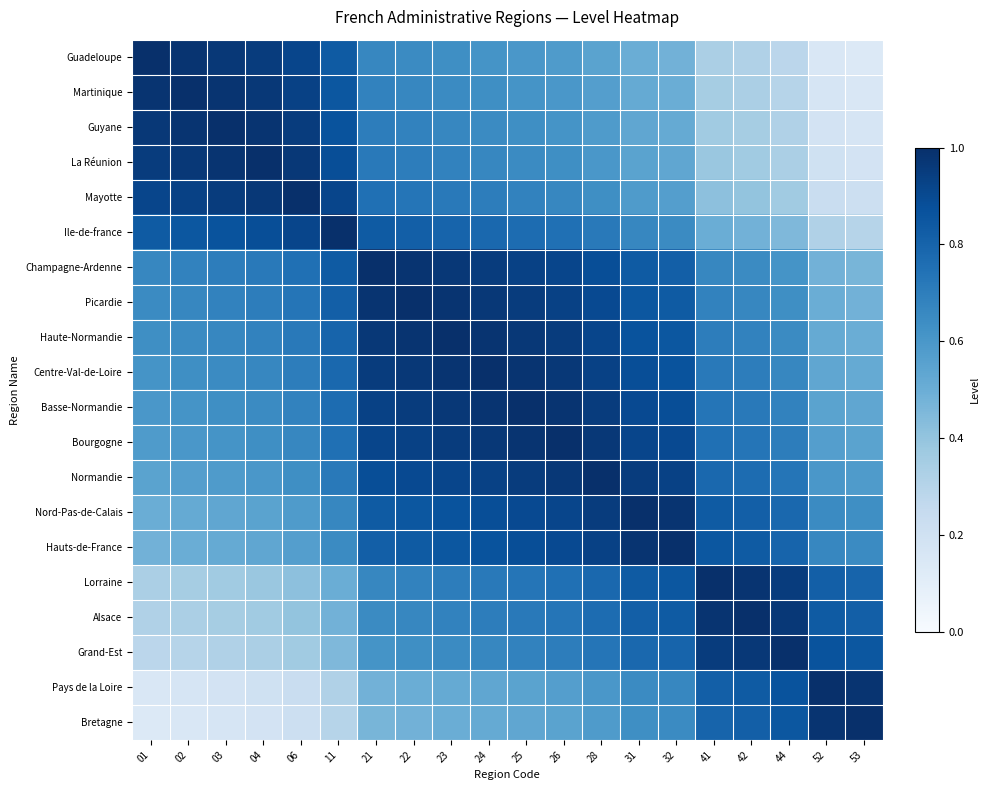

At 53, list the series in order from smallest to largest.

Guadeloupe, Martinique, Guyane, La Réunion, Mayotte, Ile-de-france, Champagne-Ardenne, Picardie, Haute-Normandie, Centre-Val-de-Loire, Basse-Normandie, Bourgogne, Normandie, Nord-Pas-de-Calais, Hauts-de-France, Lorraine, Alsace, Grand-Est, Pays de la Loire, Bretagne